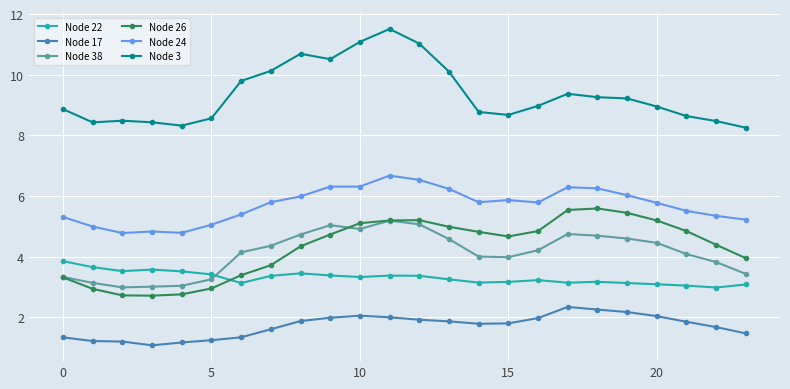

What is the value of the Node 22 point at the 7th from the left?

3.1